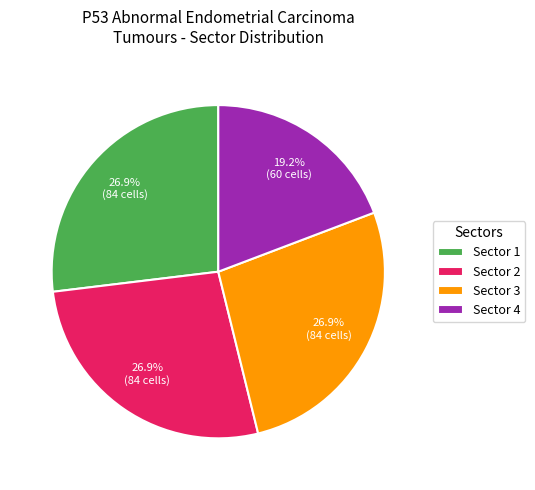

What is the ratio of the value at Sector 4 to the value at Sector 1?

0.7